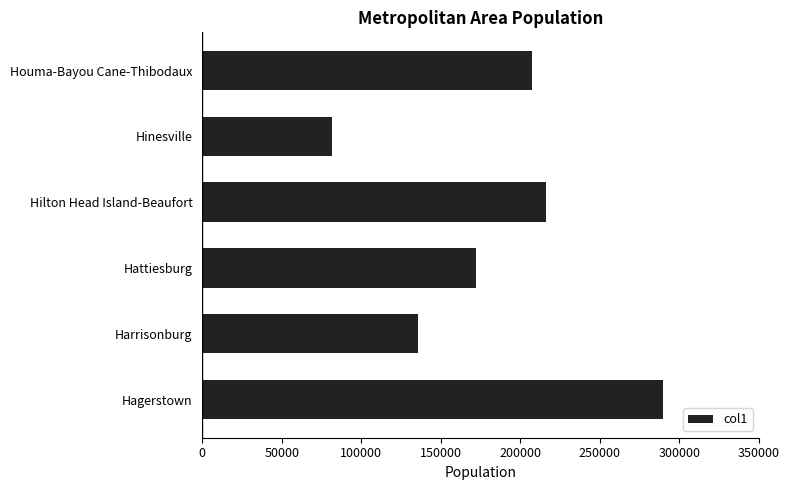

Which label corresponds to the largest value in the chart?

Hagerstown